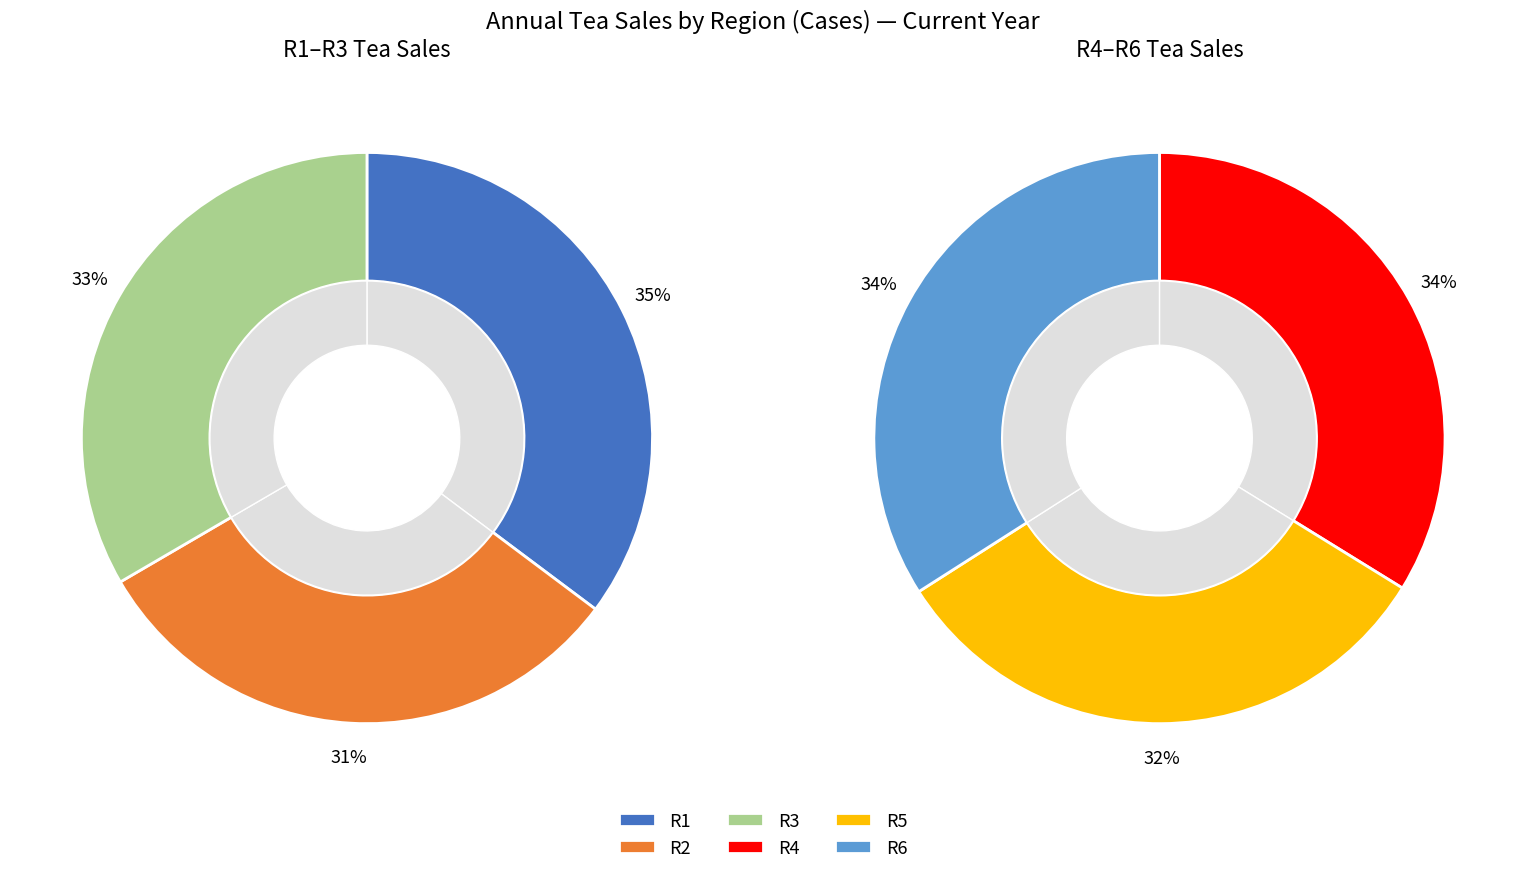

To the nearest percent, what is the difference between the largest and smallest slice percentages?

4%